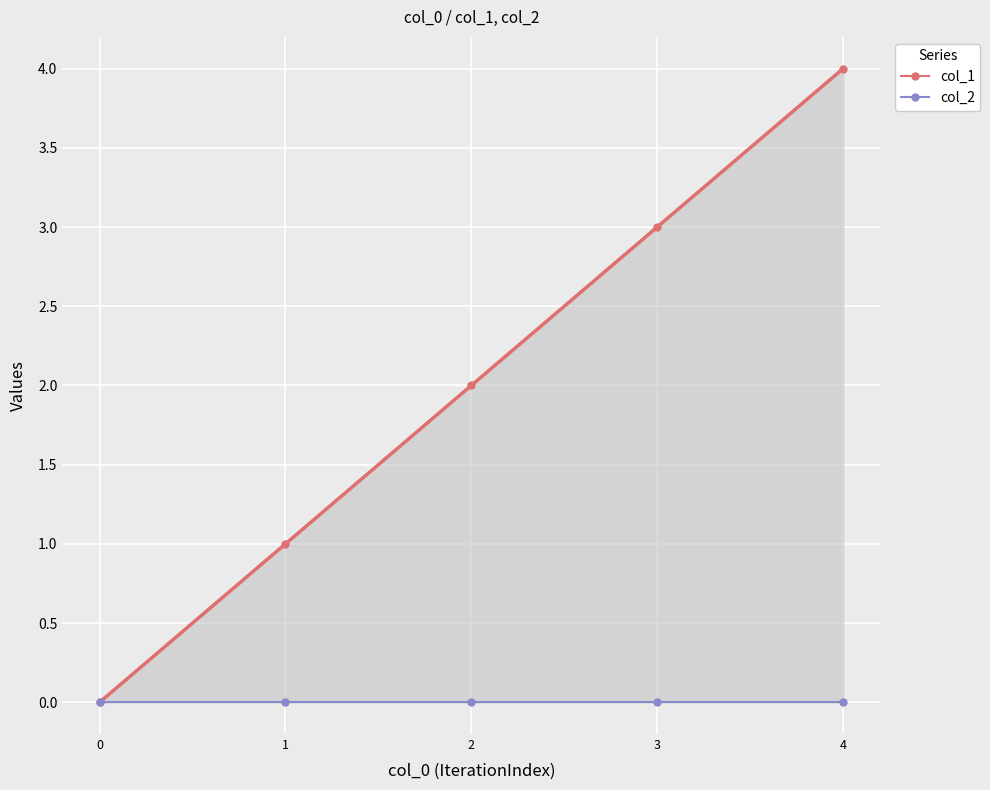

Which series changed the most between 1 and 3?

col_1